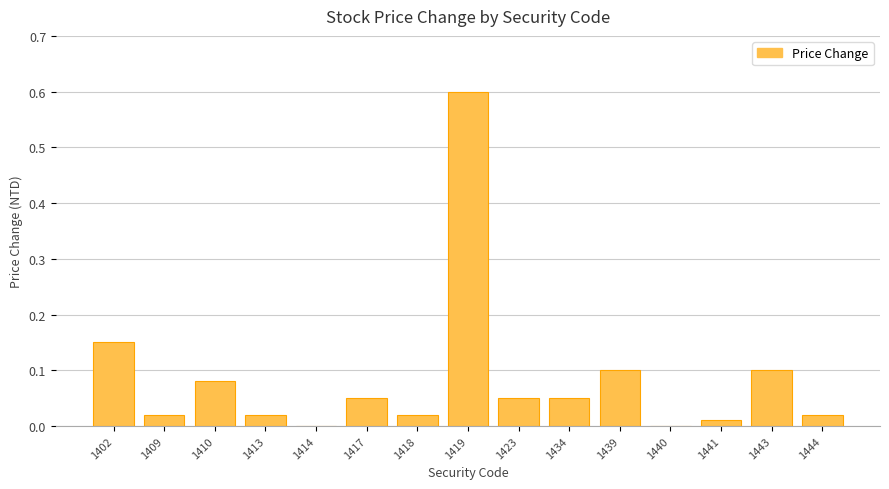

What is the maximum value shown in the chart?

0.6